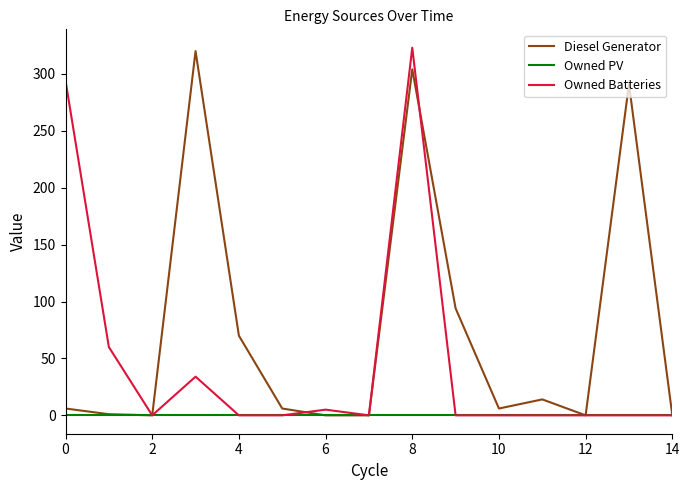

What is the greatest value displayed?

323